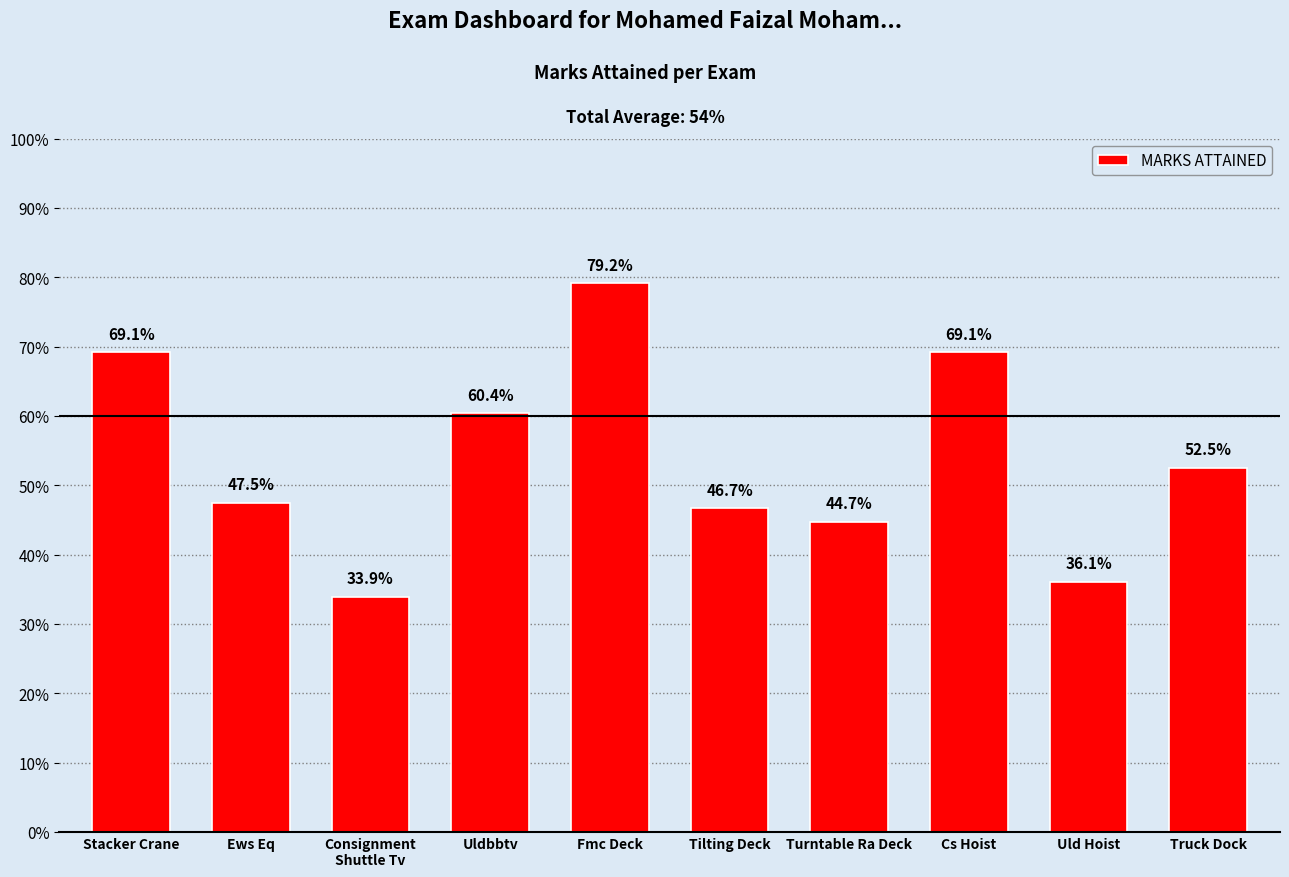

Reading left to right, extract all data points from this chart.

Stacker Crane=0.7	Ews Eq=0.5	Consignment
Shuttle Tv=0.3	Uldbbtv=0.6	Fmc Deck=0.8	Tilting Deck=0.5	Turntable Ra Deck=0.4	Cs Hoist=0.7	Uld Hoist=0.4	Truck Dock=0.5